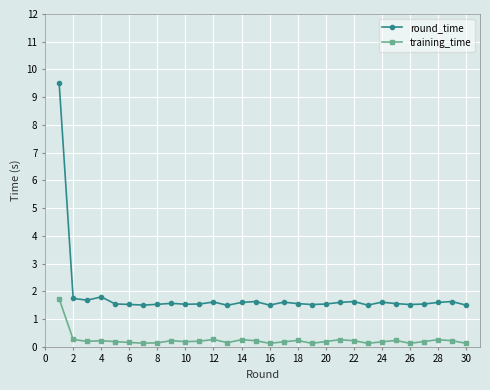

Which series has the widest spread of values?

round_time